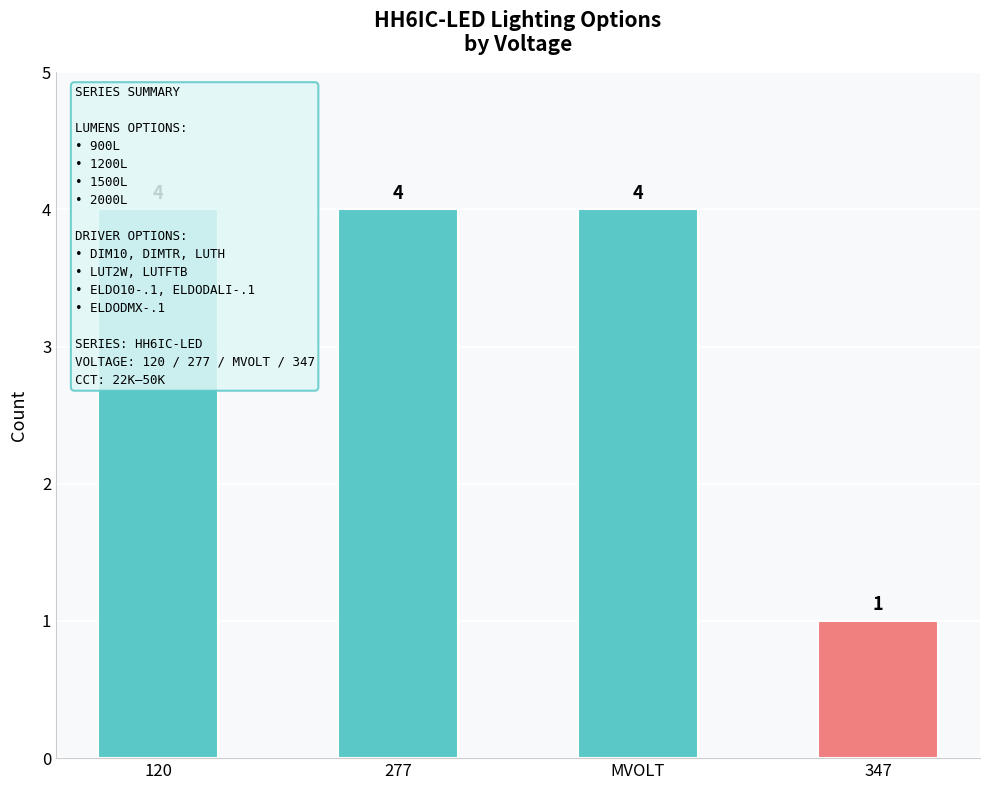

Does the chart contain any negative values?

No